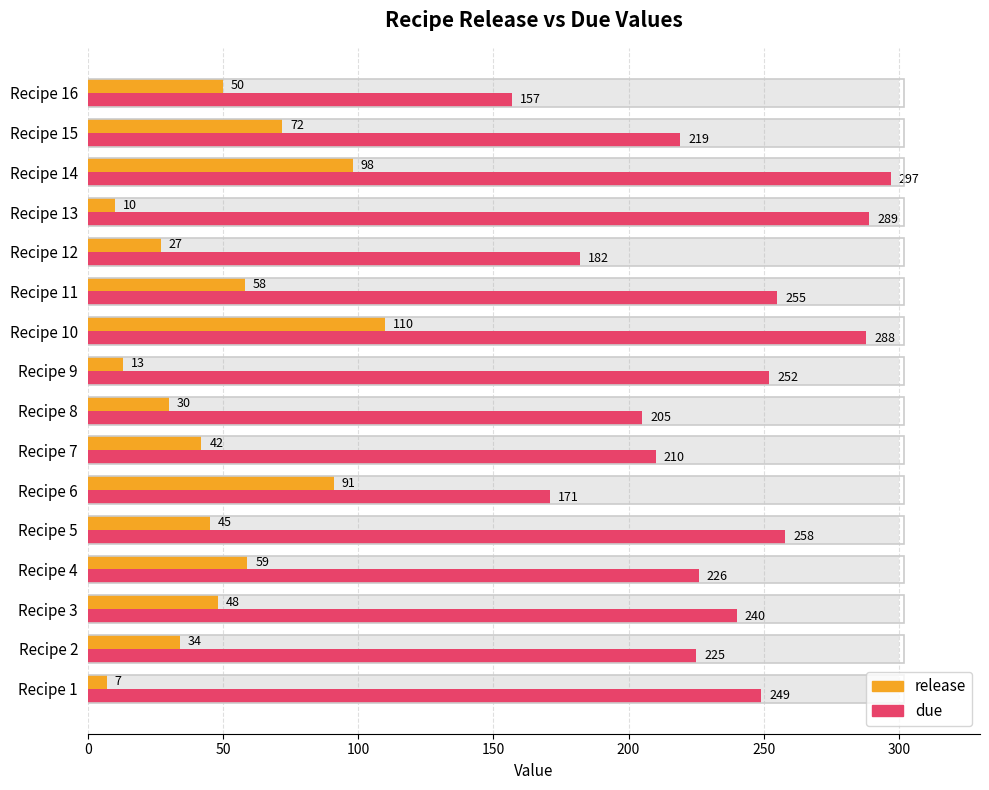

Between Recipe 15 and Recipe 12, which is larger?

Recipe 15